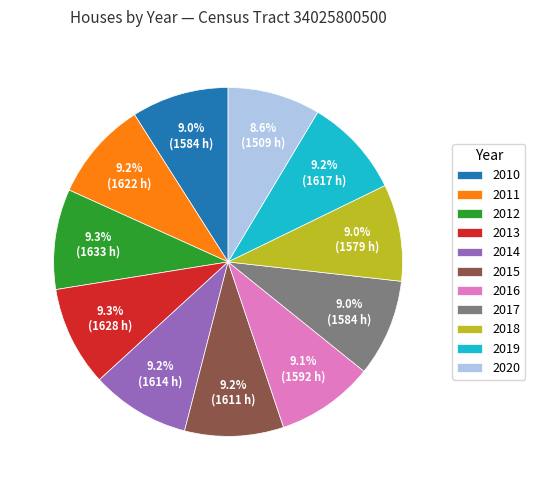

To the nearest percent, what is the difference between the 2020 and 2013 slice percentages?

1%